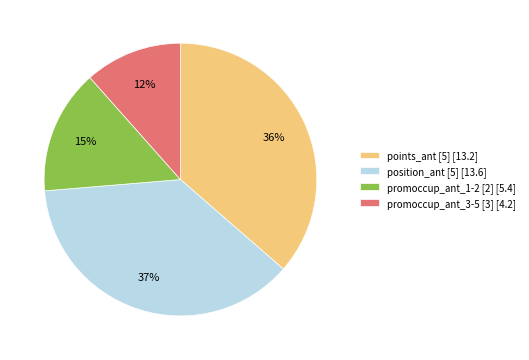

How many segments does this pie chart have?

4